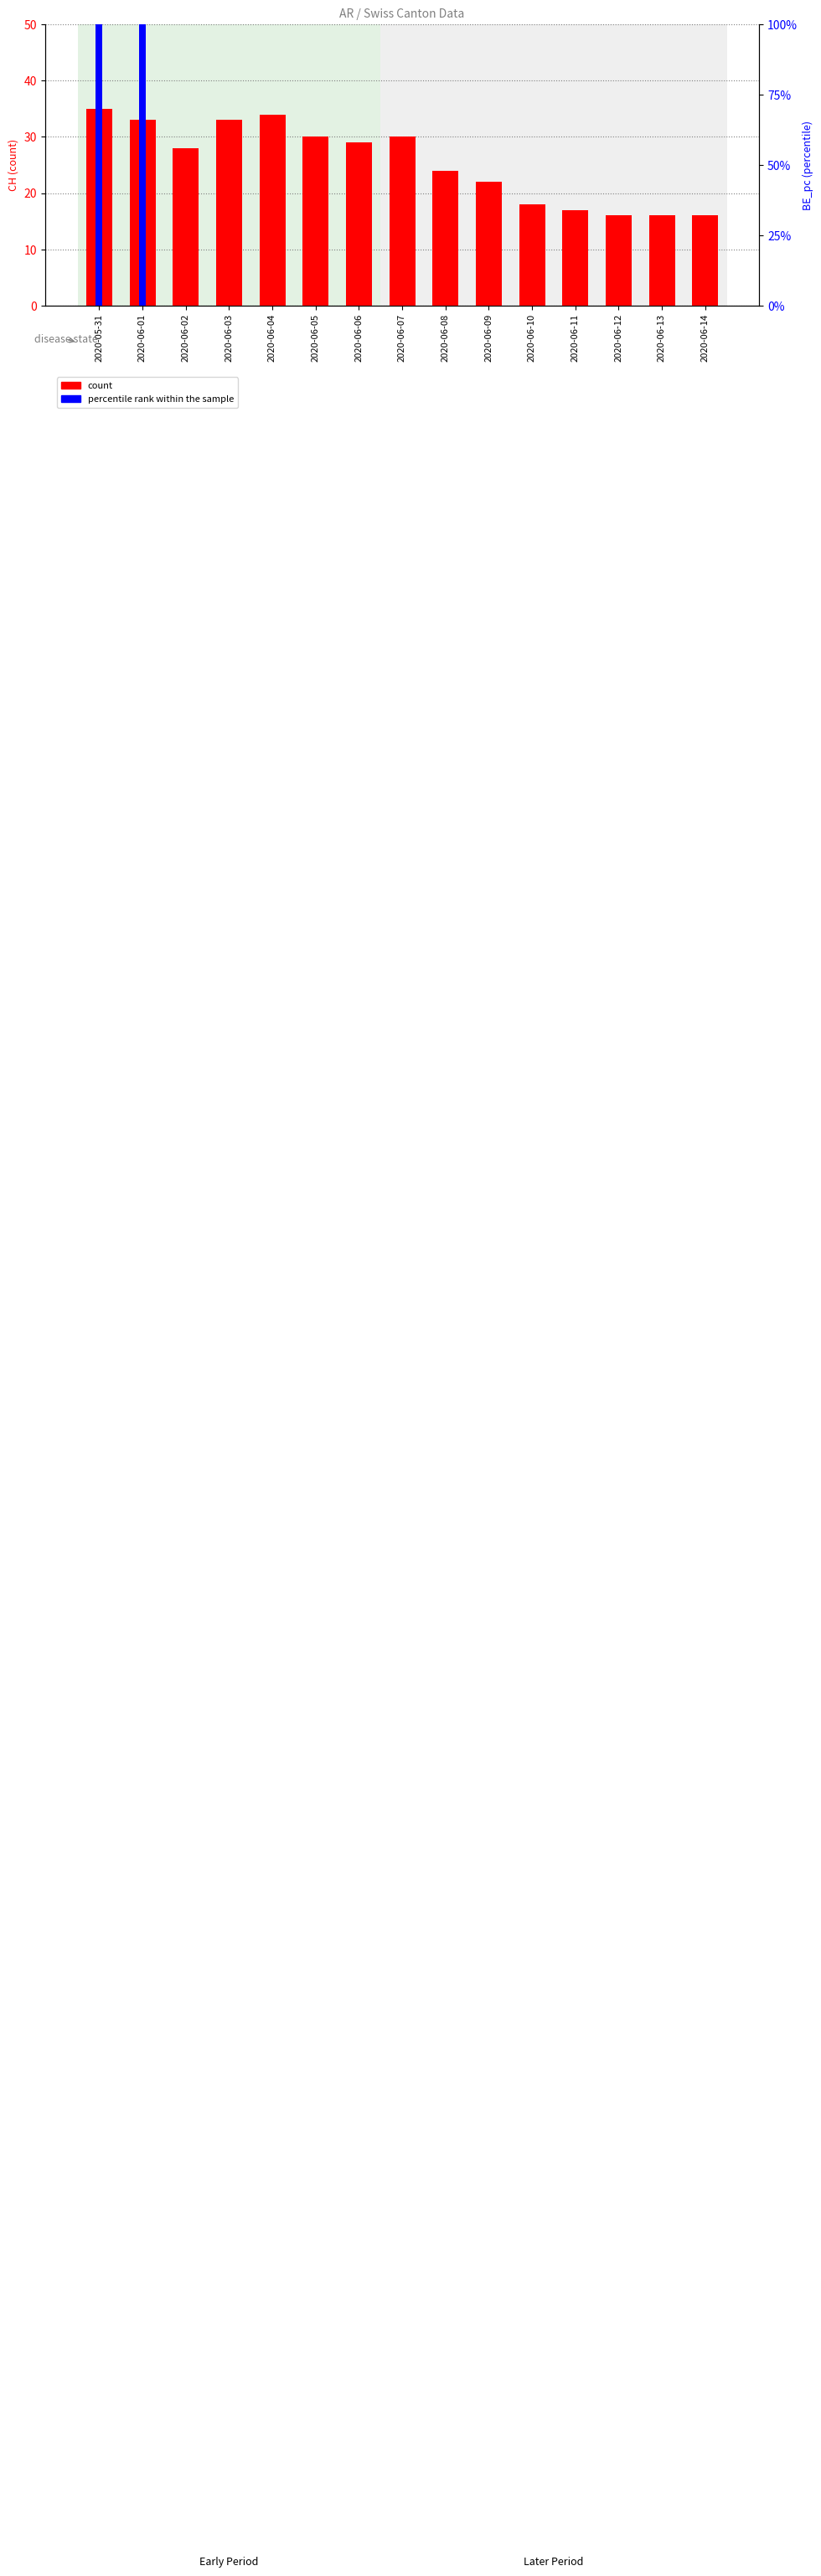

Where is percentile rank within the sample nearest to the value 48?

2020-06-02